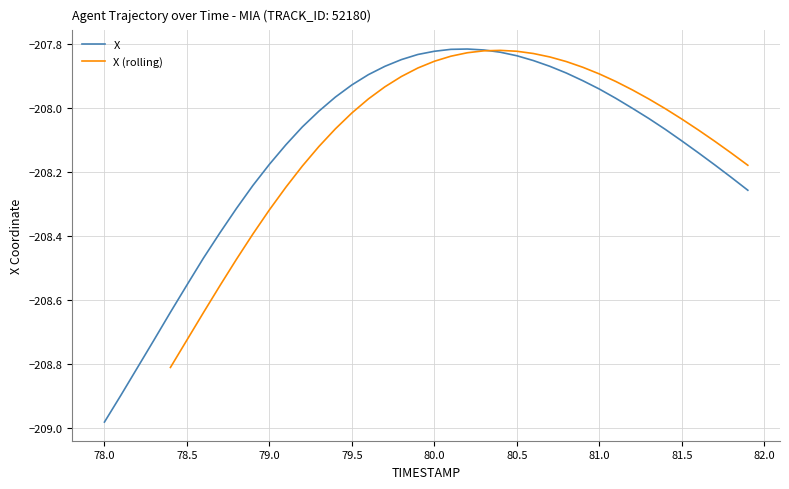

What is the difference between the second highest and minimum values?

1.2